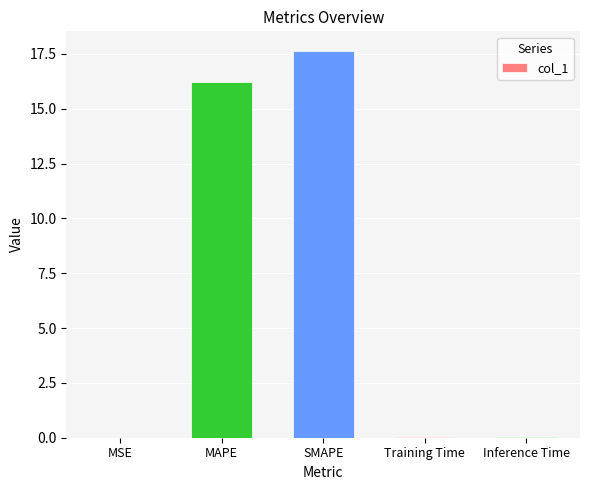

Does the chart contain stacked bars?

No